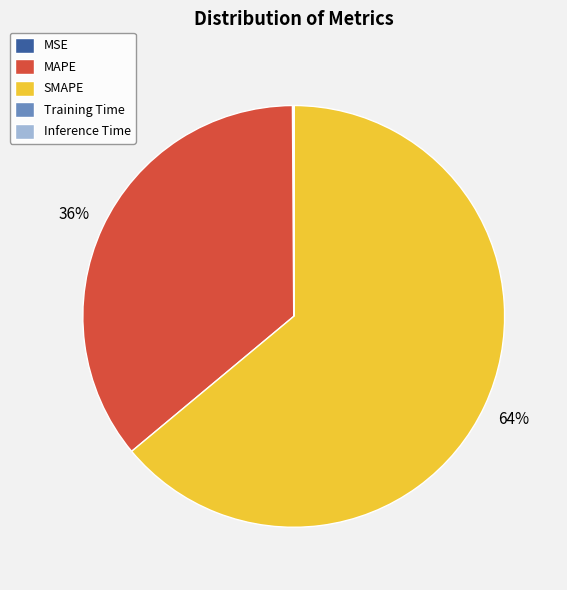

Which slice represents more than half of the pie?

SMAPE